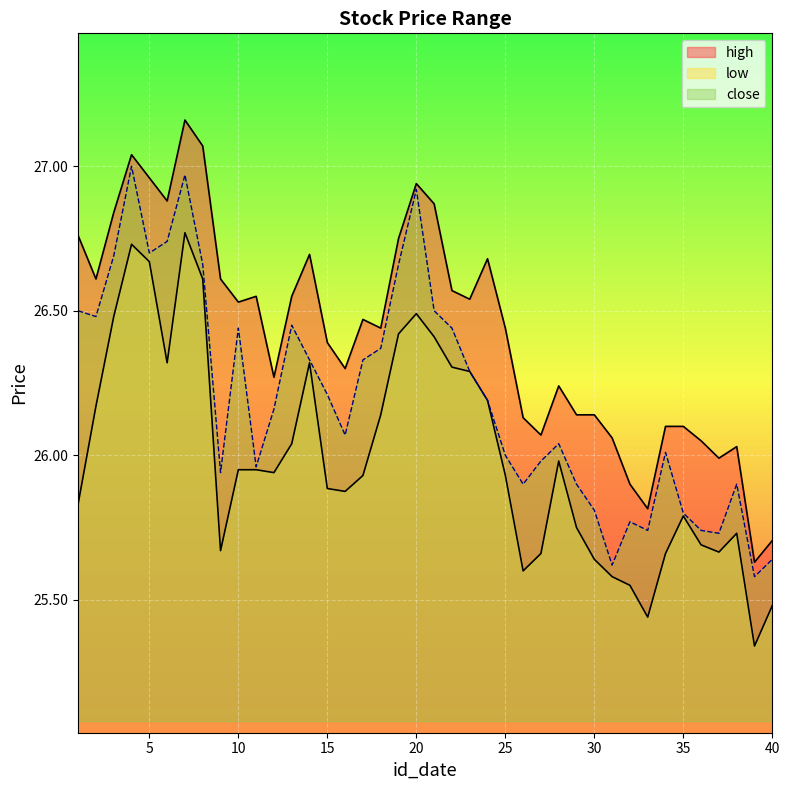

Which category has the lowest value in the close series?

39